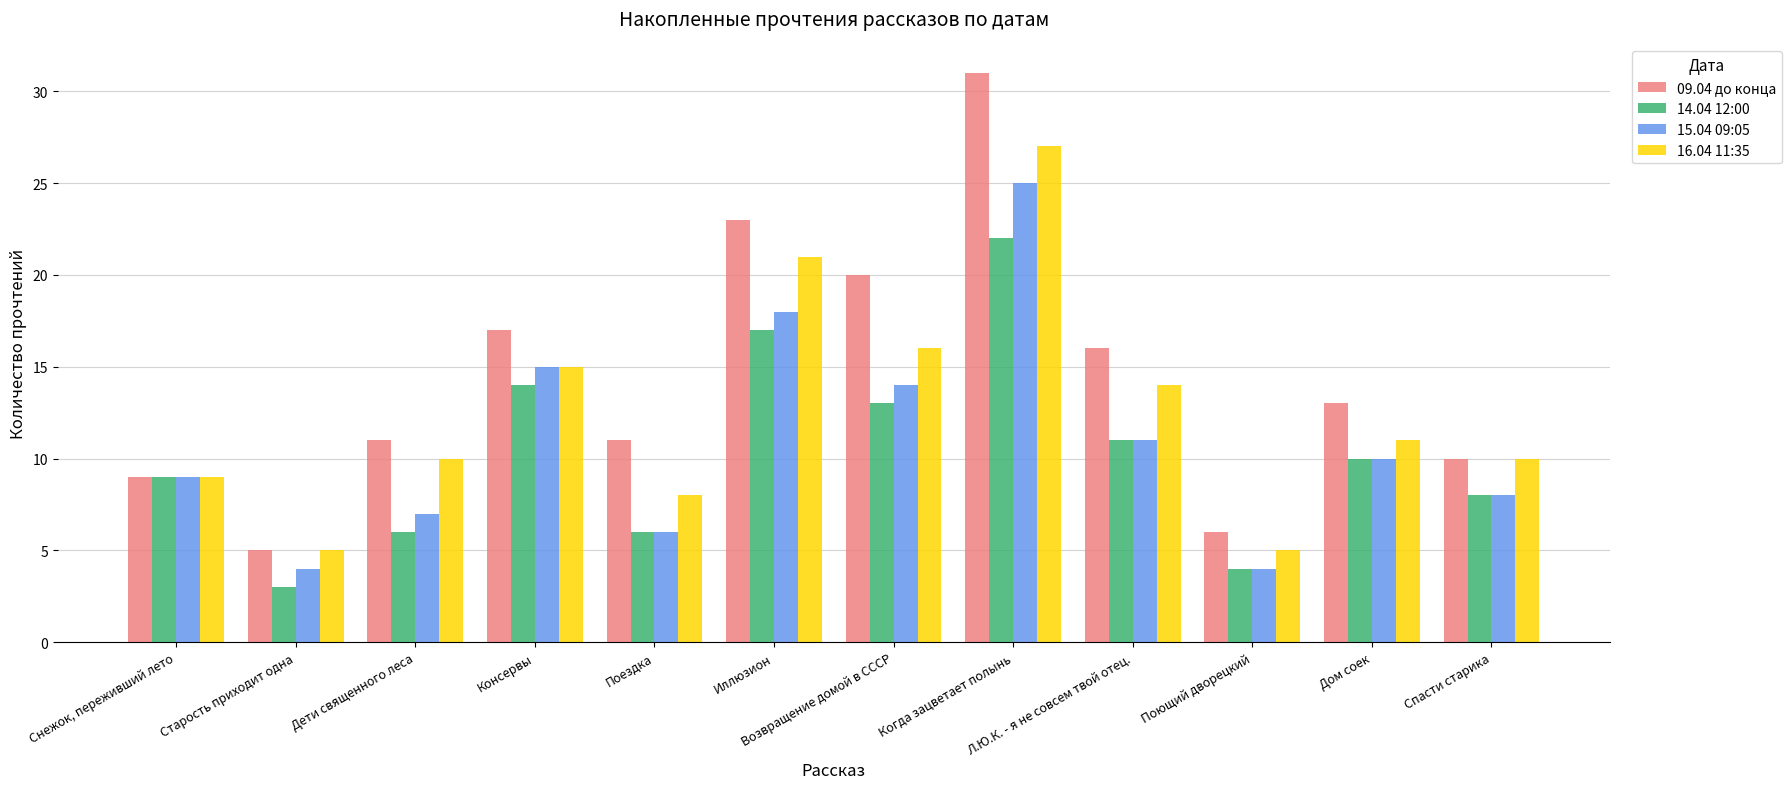

What is the sum of the 16.04 11:35 values at Спасти старика and Снежок, переживший лето?

19